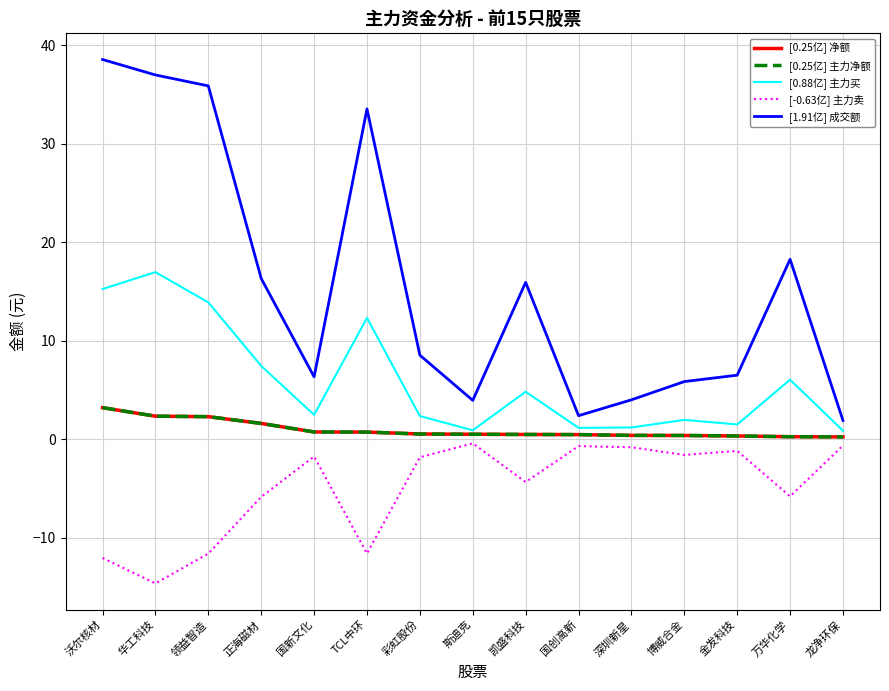

What value does the [0.25亿] 净额 series have at 沃尔核材?

3.2